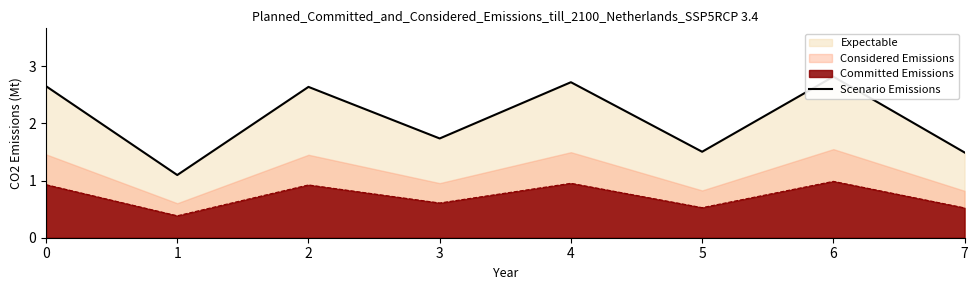

How many points are higher than both their immediate neighbors (excluding endpoints)?

3